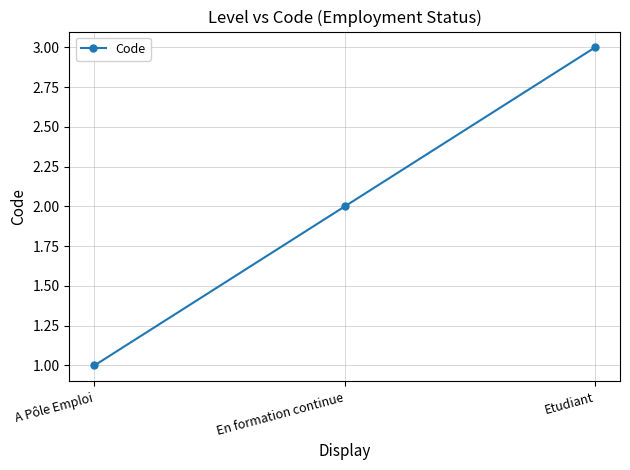

What is the value of the 1st point from the left?

1